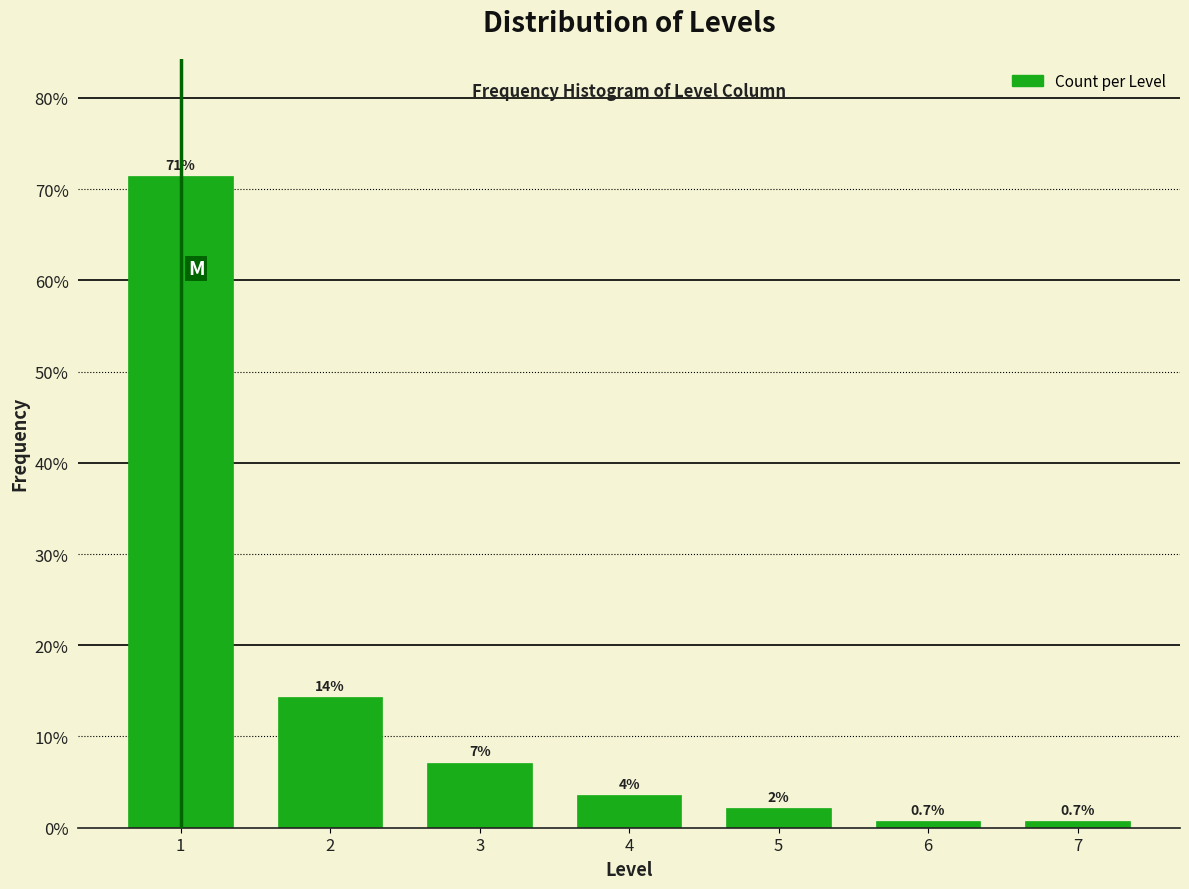

Does the chart contain any negative values?

No